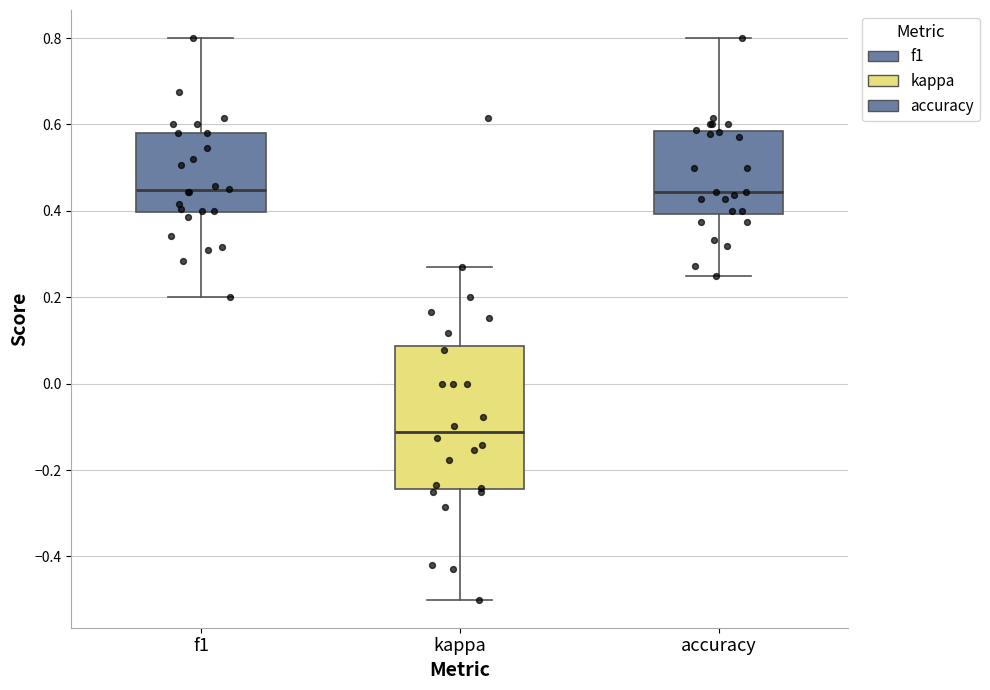

Which box is the tallest, from its lower edge to its upper edge?

kappa